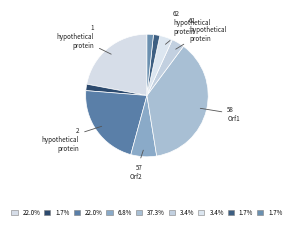

Count the number of slices in the pie.

9